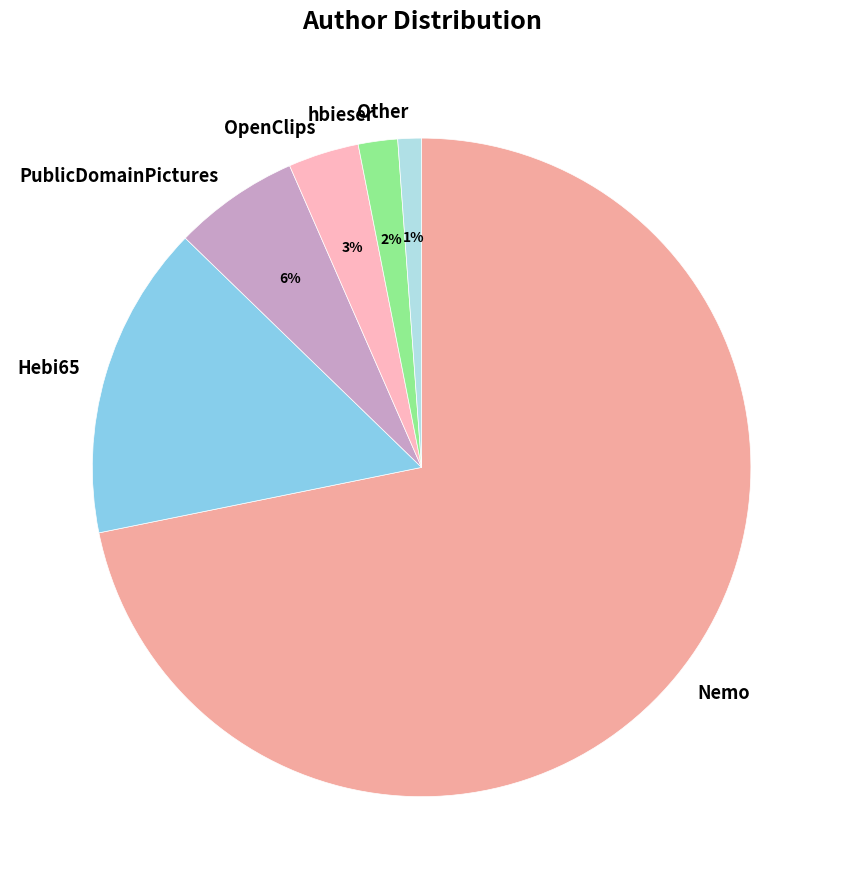

How many slices are in this pie chart?

6